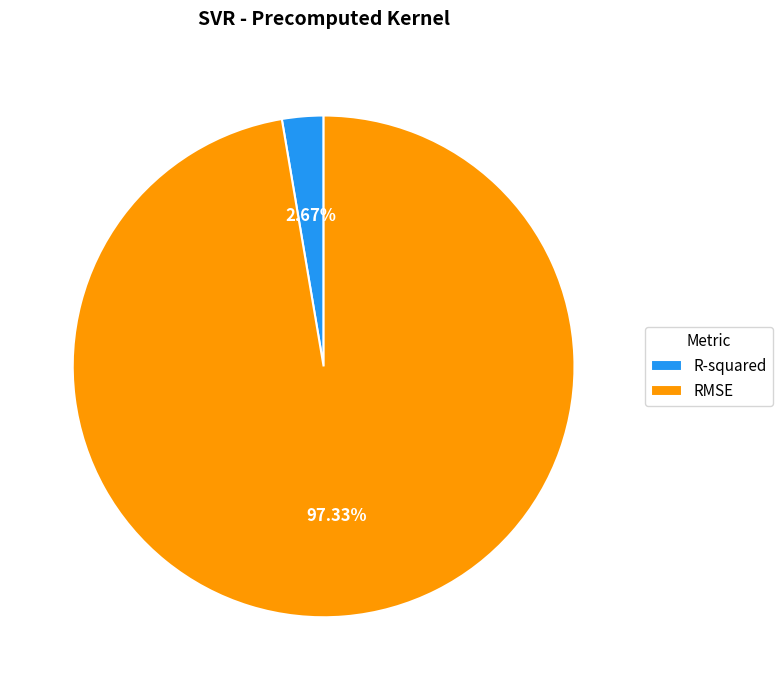

To the nearest percent, what portion does R-squared represent?

3%